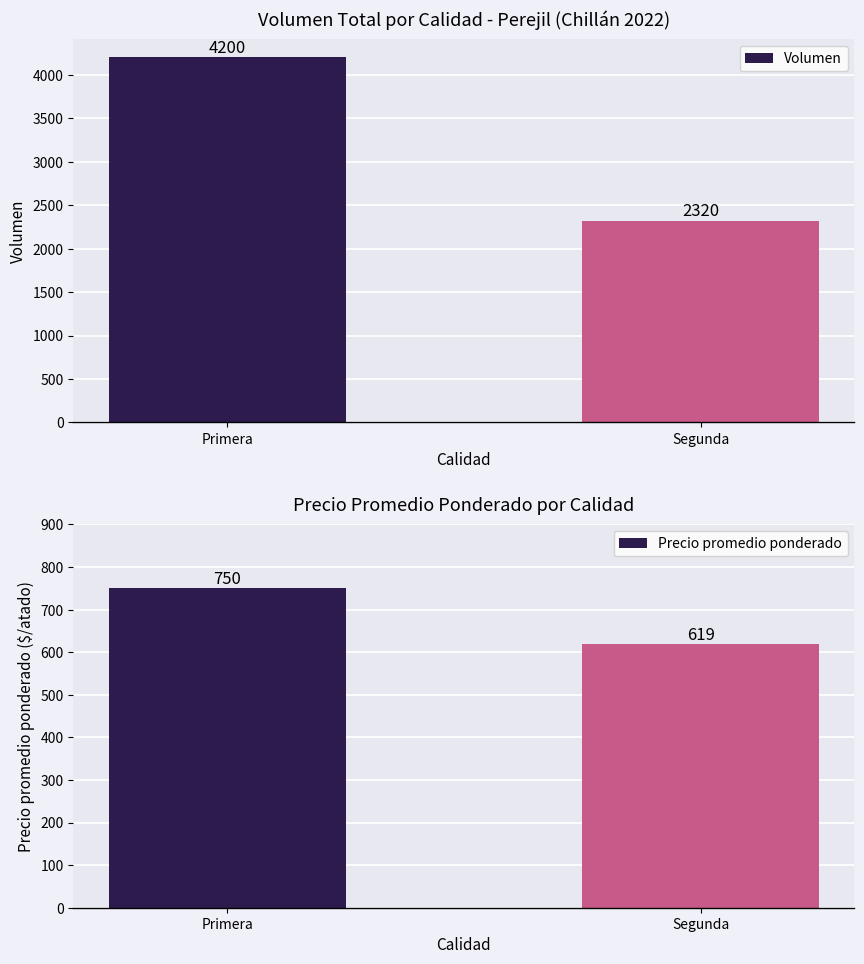

What is the difference between the maximum and minimum values in the Volumen series?

1880